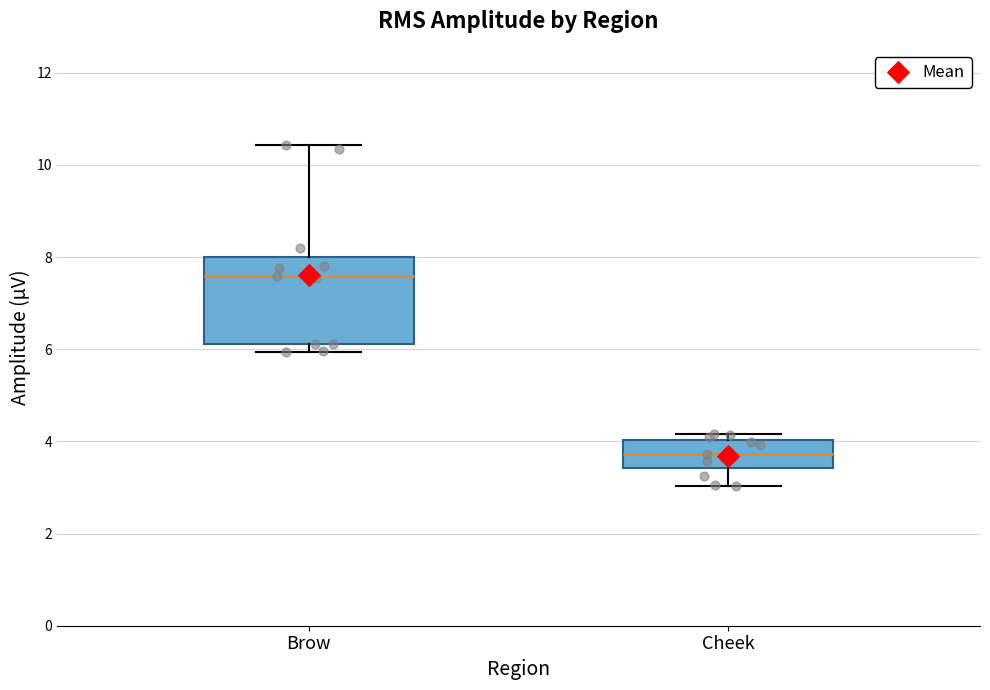

Reading left to right, transcribe this box plot: for each box, give where its median line is, the range the box spans, and where its two whiskers end, as read against the y-axis. The values are not printed on the chart, so give them approximately, as read against the axis.

Brow: median 7.6, box 6.2 to 8.0, whiskers 6.0 to 10.4
Cheek: median 3.8, box 3.4 to 4.0, whiskers 3.0 to 4.2